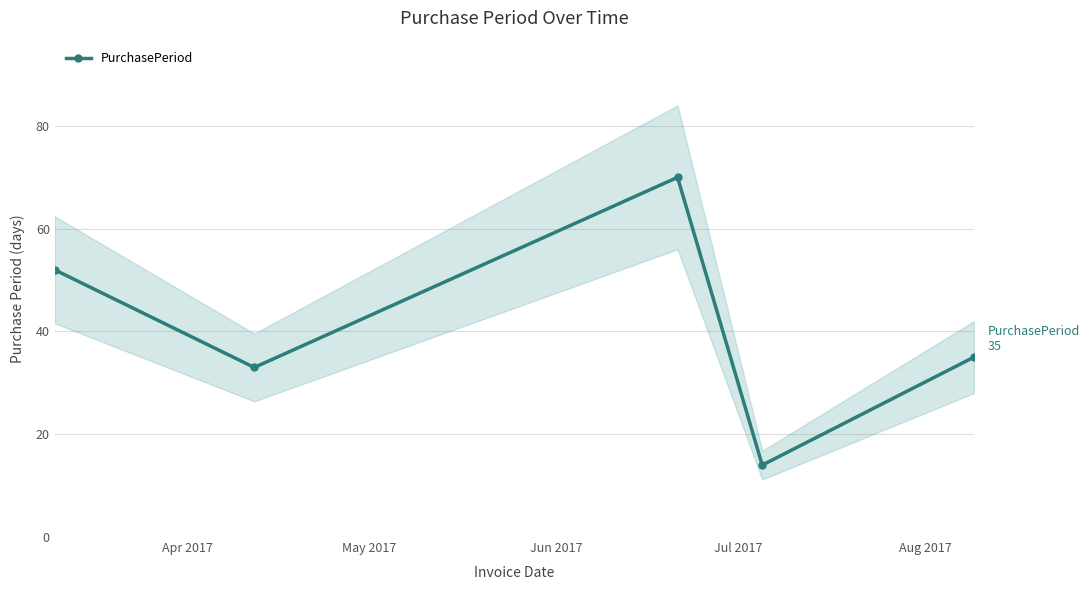

True or false: PurchasePeriod has more than 1 points higher than both neighbors.

False